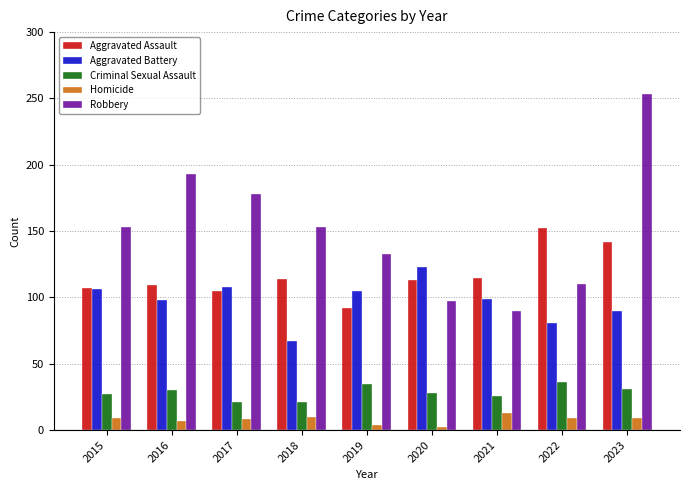

True or false: Criminal Sexual Assault has a value of 35 at 2019.

True